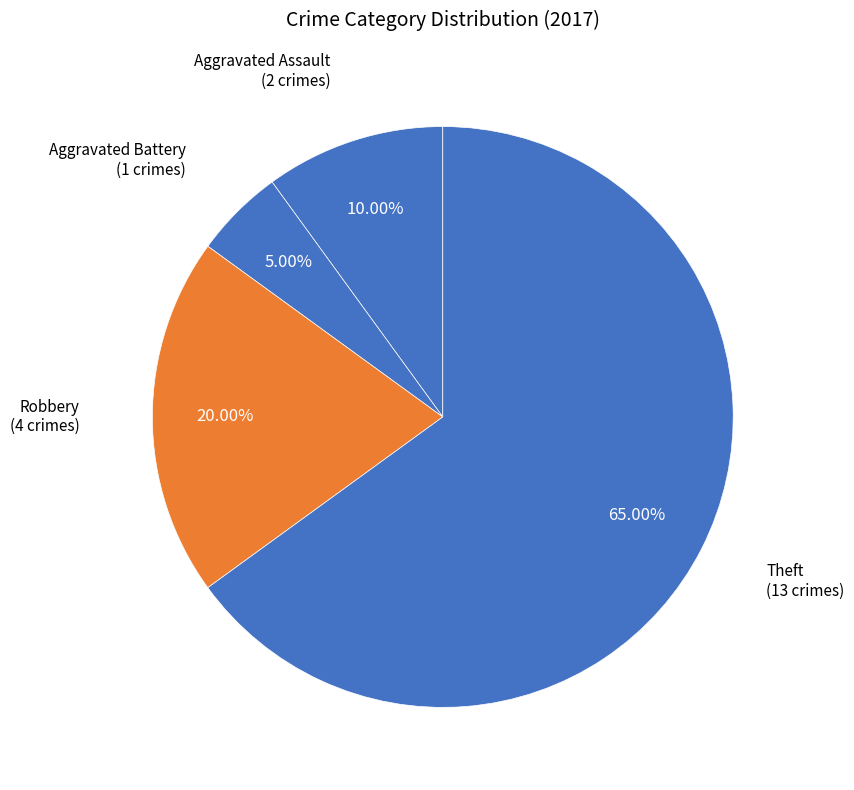

Rank the categories by value from highest to lowest.

Theft, Robbery, Aggravated Assault, Aggravated Battery